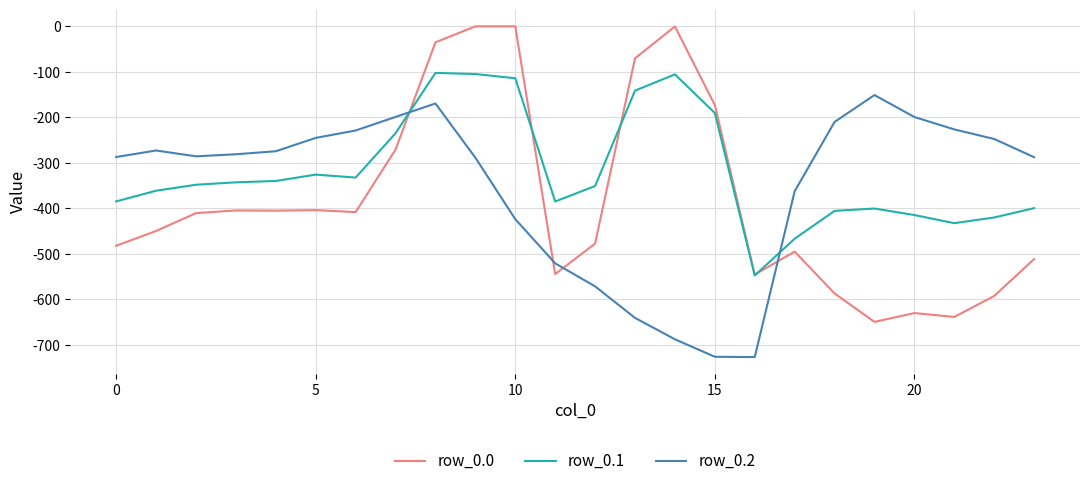

Which series has the largest range (max minus min)?

row_0.0